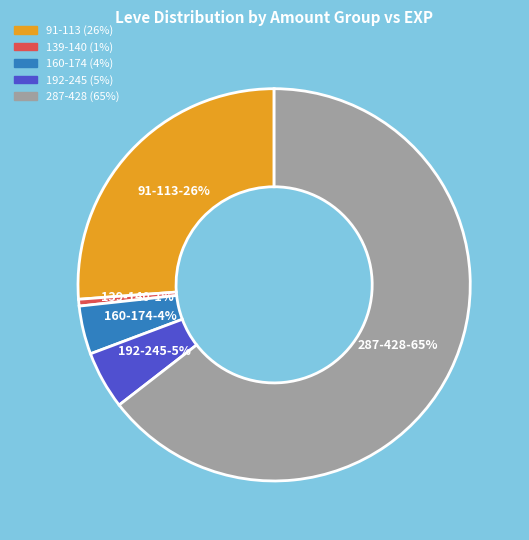

Is there a majority slice in this chart?

Yes